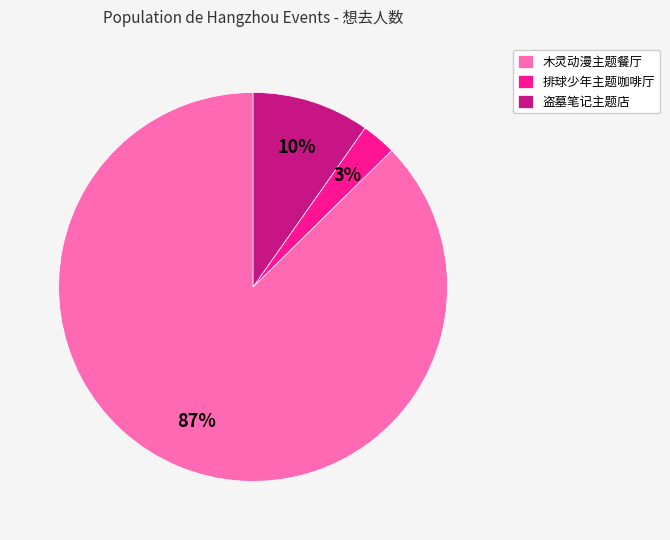

To the nearest percent, what is the average slice percentage?

33%